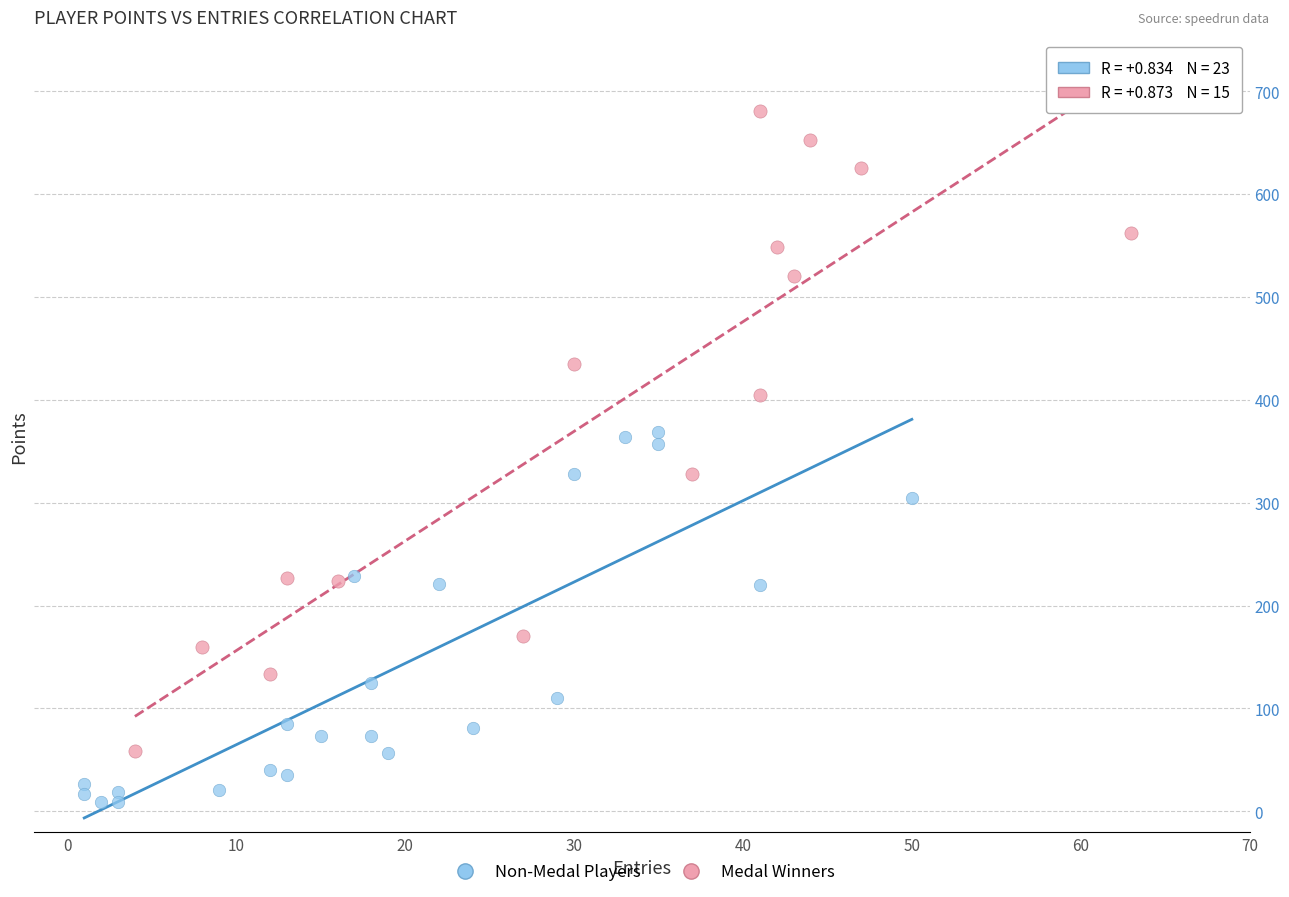

What are all the series names shown in the legend?

Non-Medal Players, Medal Winners